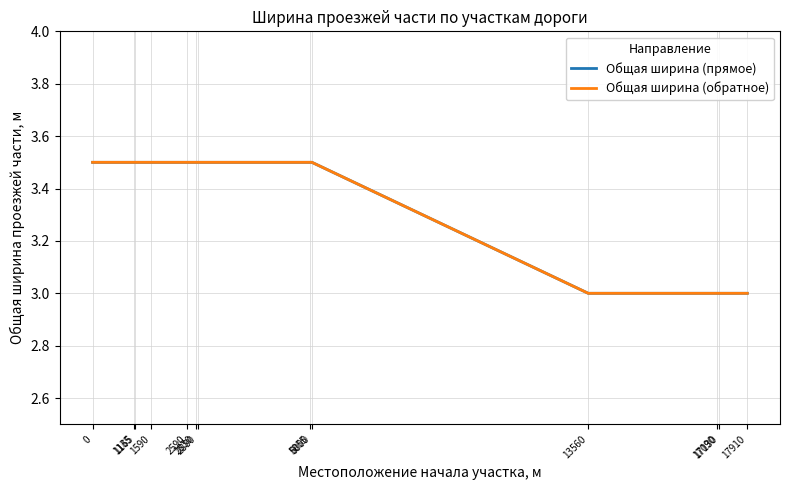

Reading left to right, list all the values displayed in this chart.

Общая ширина (прямое): 0=3.5	1135=3.5	1165=3.5	1590=3.5	2590=3.5	2830=3.5	2880=3.5	5955=3.5	6000=3.5	13560=3.0	17090=3.0	17130=3.0	17910=3.0
Общая ширина (обратное): 0=3.5	1135=3.5	1165=3.5	1590=3.5	2590=3.5	2830=3.5	2880=3.5	5955=3.5	6000=3.5	13560=3.0	17090=3.0	17130=3.0	17910=3.0